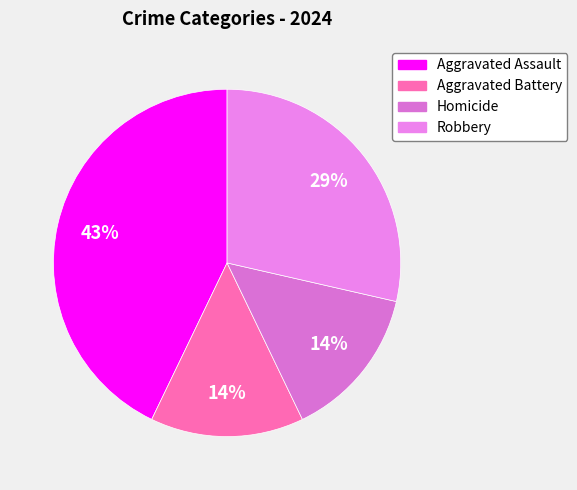

Which slice is the largest?

Aggravated Assault